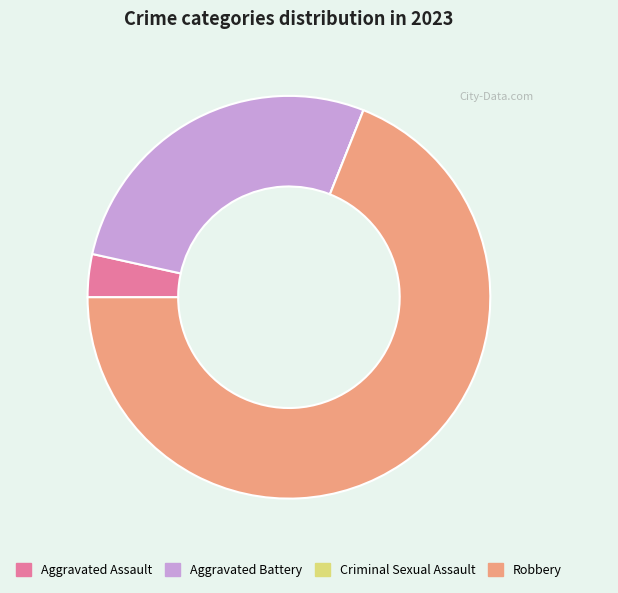

Is there any slice that represents more than half of the pie?

Yes